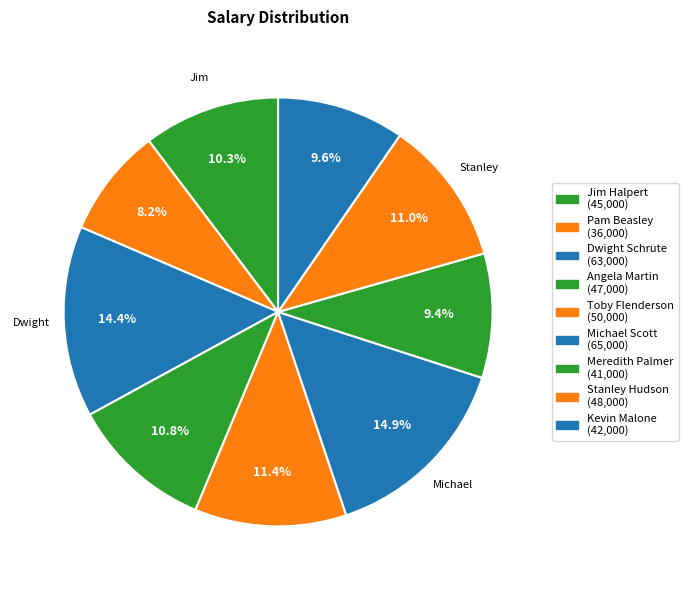

How many segments does this pie chart have?

9